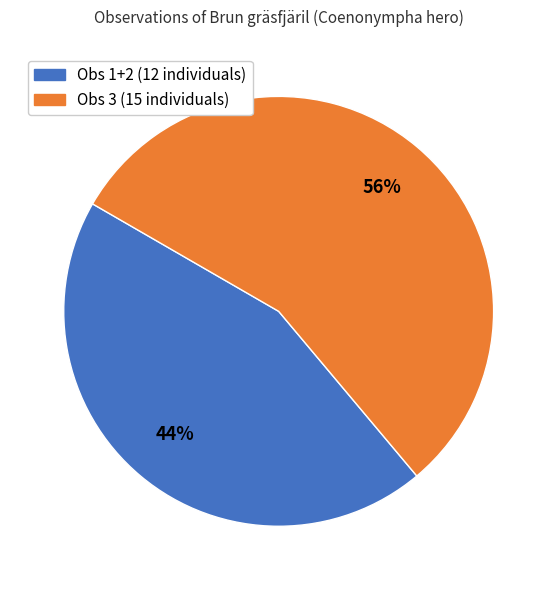

Is there a majority slice in this chart?

Yes